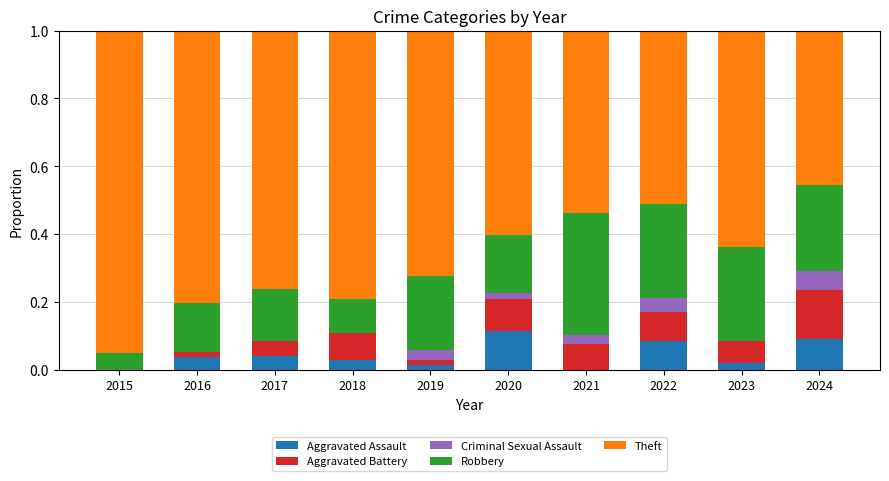

Is it true that Aggravated Assault equals 0.0 at 2015?

True